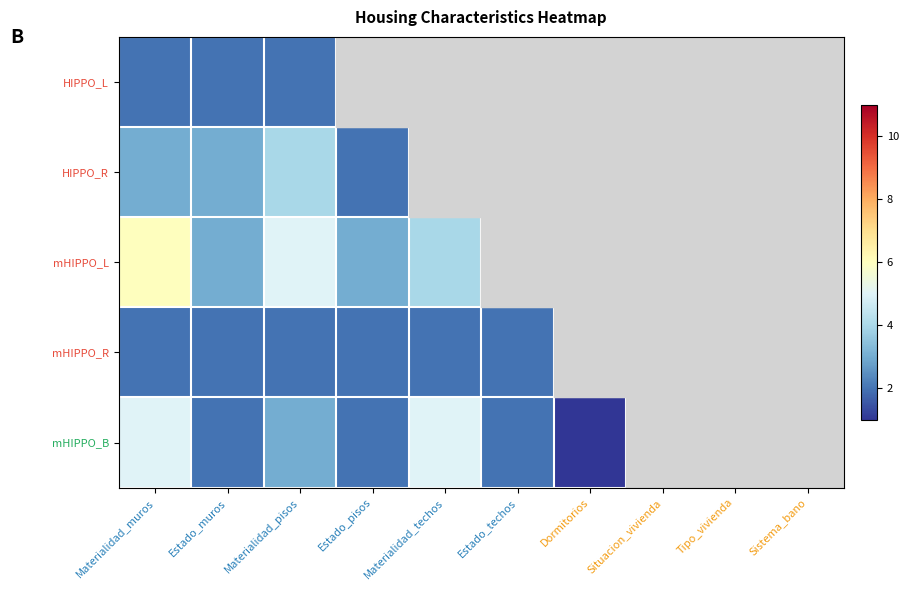

Reading left to right, what are all the values shown in this chart?

HIPPO_L: Materialidad_muros=2	Estado_muros=2	Materialidad_pisos=2	Estado_pisos=2	Materialidad_techos=7	Estado_techos=2	Dormitorios=3	Situacion_vivienda=1	Tipo_vivienda=2	Sistema_bano=1
HIPPO_R: Materialidad_muros=3	Estado_muros=3	Materialidad_pisos=4	Estado_pisos=2	Materialidad_techos=1	Estado_techos=3	Dormitorios=4	Situacion_vivienda=2	Tipo_vivienda=1	Sistema_bano=1
mHIPPO_L: Materialidad_muros=6	Estado_muros=3	Materialidad_pisos=5	Estado_pisos=3	Materialidad_techos=4	Estado_techos=3	Dormitorios=2	Situacion_vivienda=1	Tipo_vivienda=6	Sistema_bano=2
mHIPPO_R: Materialidad_muros=2	Estado_muros=2	Materialidad_pisos=2	Estado_pisos=2	Materialidad_techos=2	Estado_techos=2	Dormitorios=11	Situacion_vivienda=3	Tipo_vivienda=1	Sistema_bano=1
mHIPPO_B: Materialidad_muros=5	Estado_muros=2	Materialidad_pisos=3	Estado_pisos=2	Materialidad_techos=5	Estado_techos=2	Dormitorios=1	Situacion_vivienda=3	Tipo_vivienda=1	Sistema_bano=2